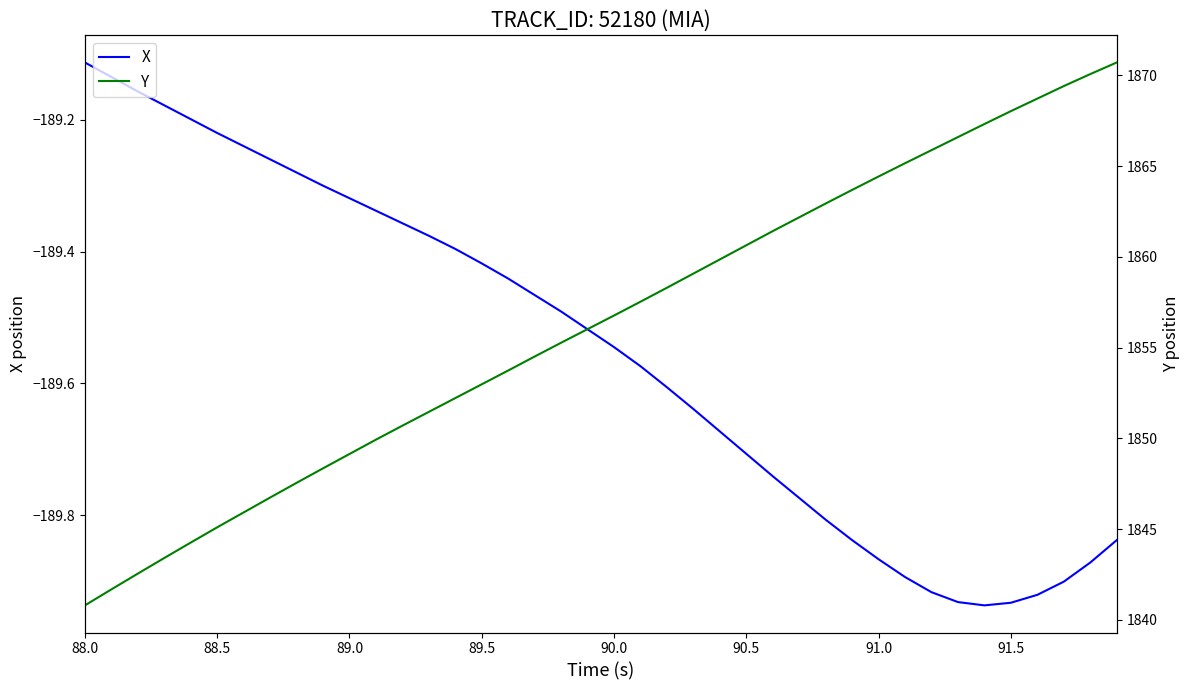

At which label is X closest to -189?

88.0